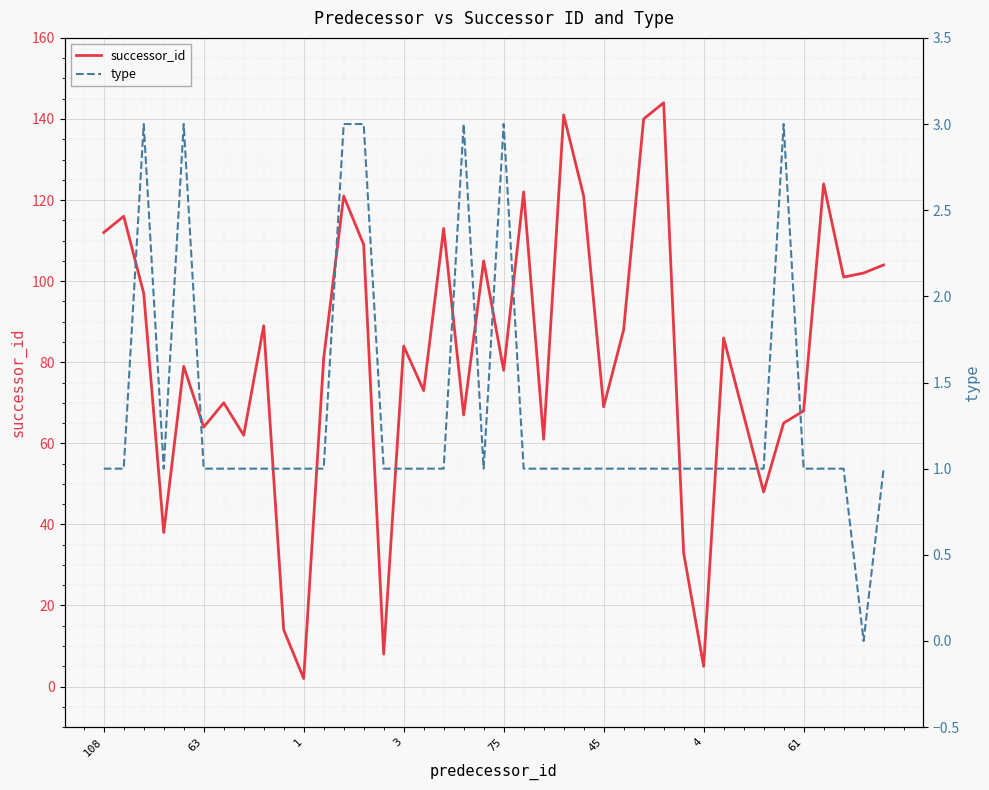

Read the type value at 4.

1